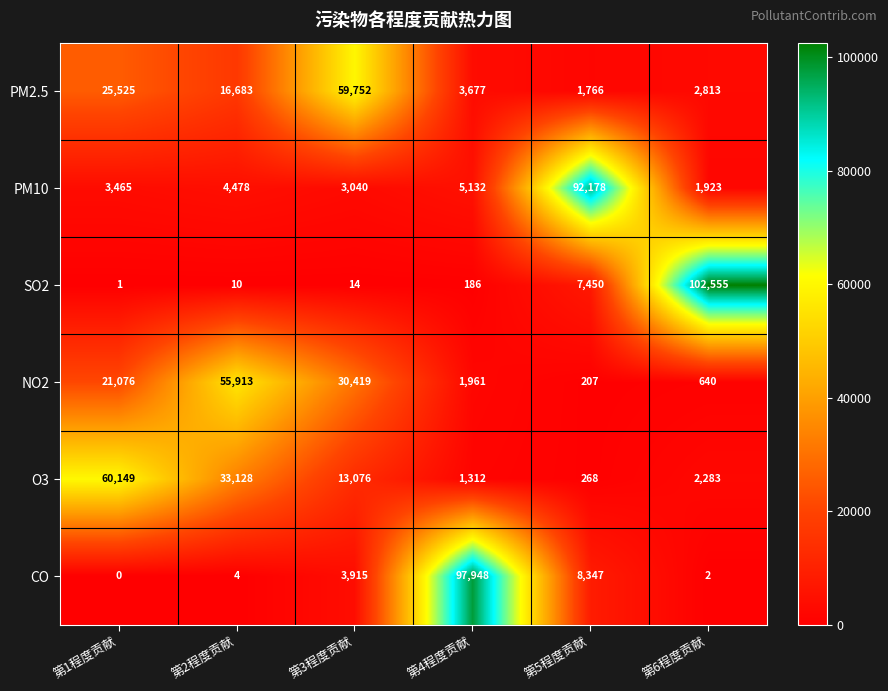

What is the maximum value shown in the chart?

102555